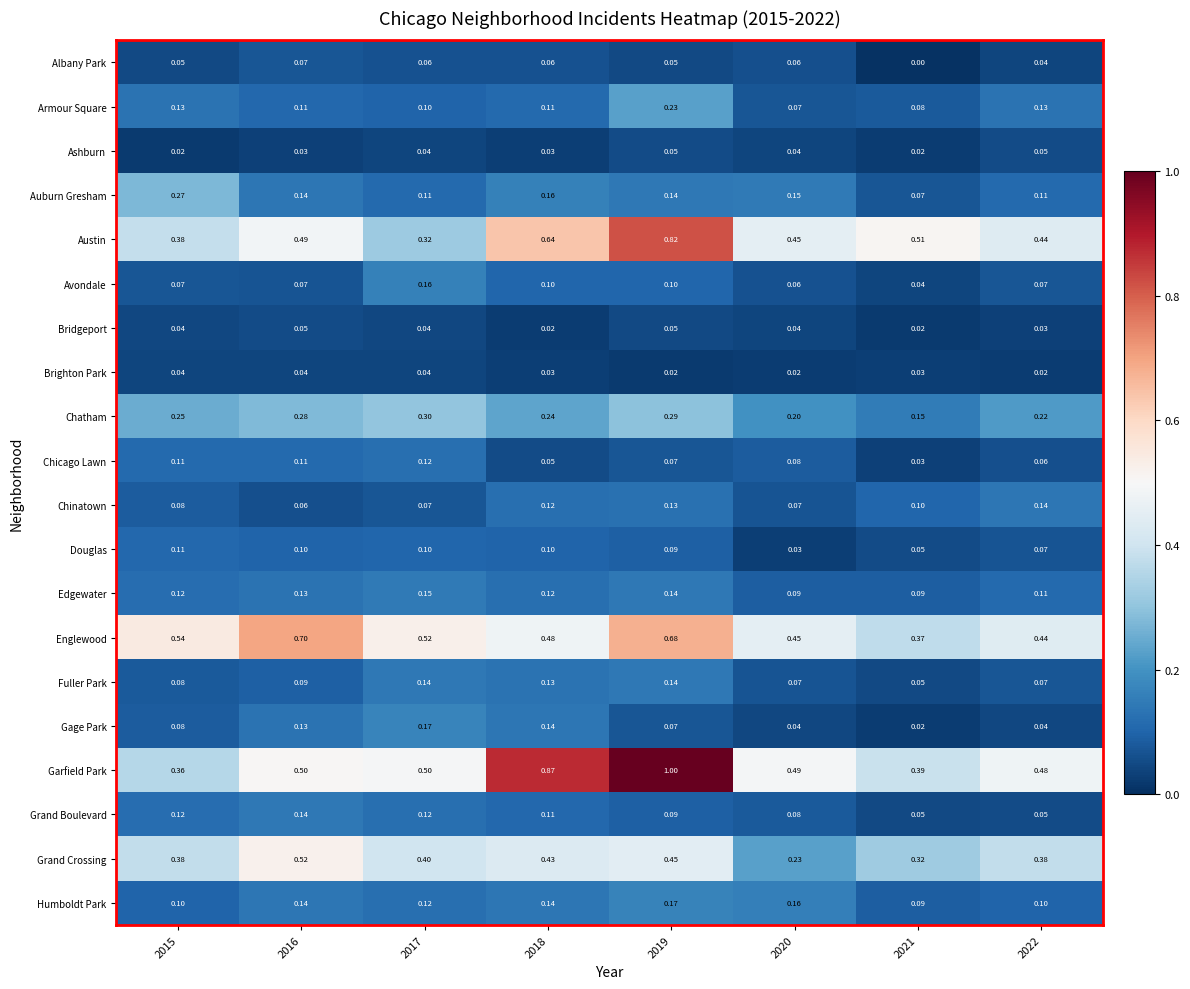

At which category is the sum across all series the highest?

2019